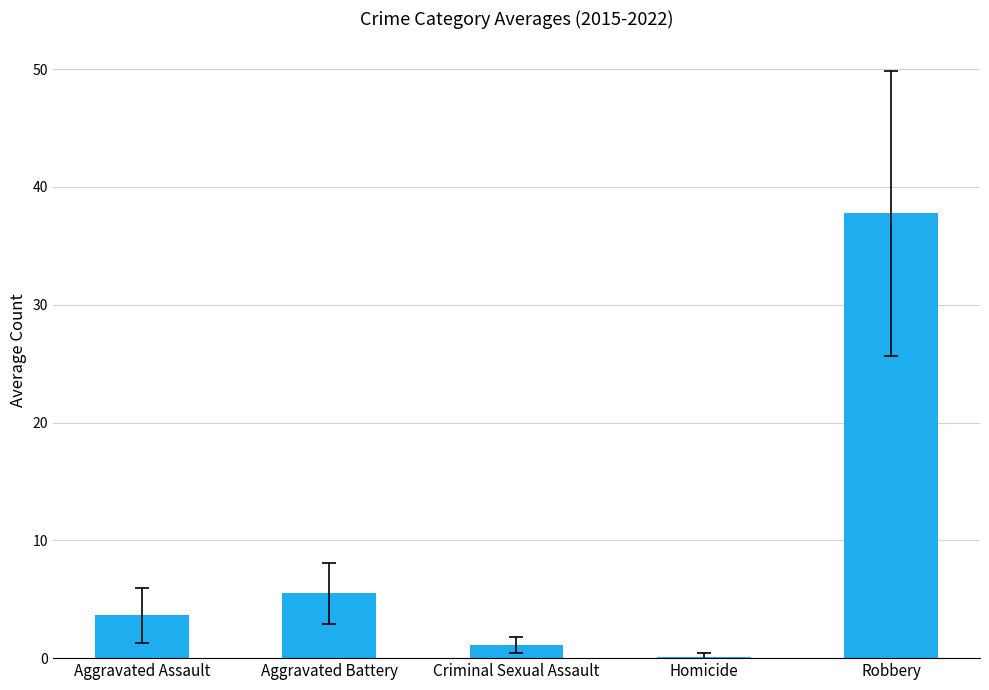

Between Criminal Sexual Assault and Robbery, which is larger?

Robbery